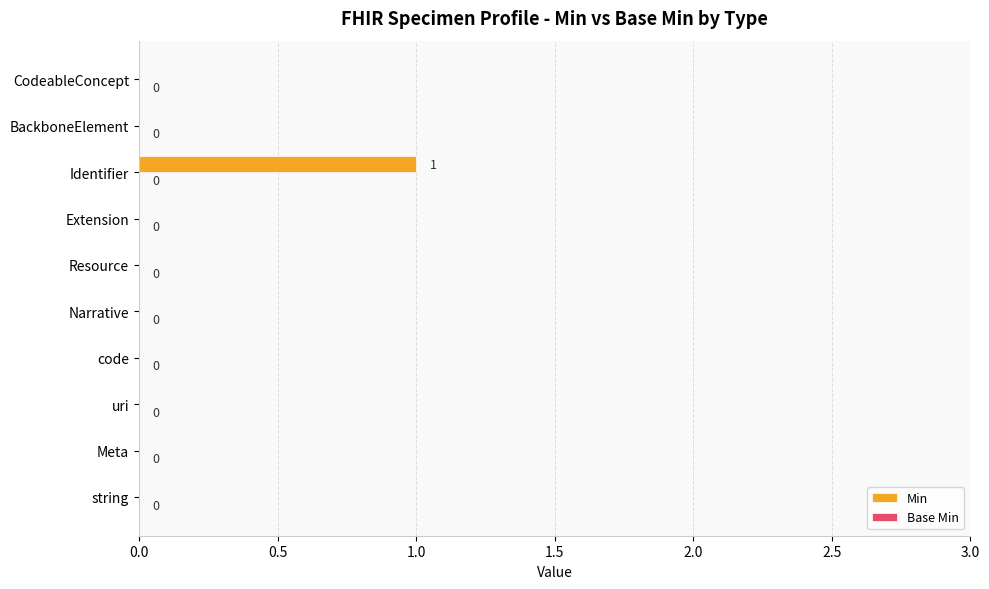

Is it true that the value at CodeableConcept is 1?

False